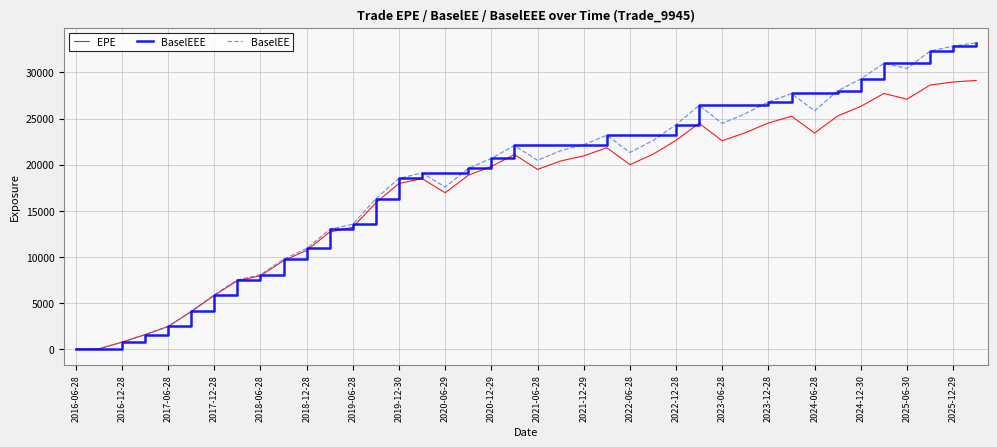

What is the difference between the maximum and second lowest values in the BaselEEE series?

33158.0